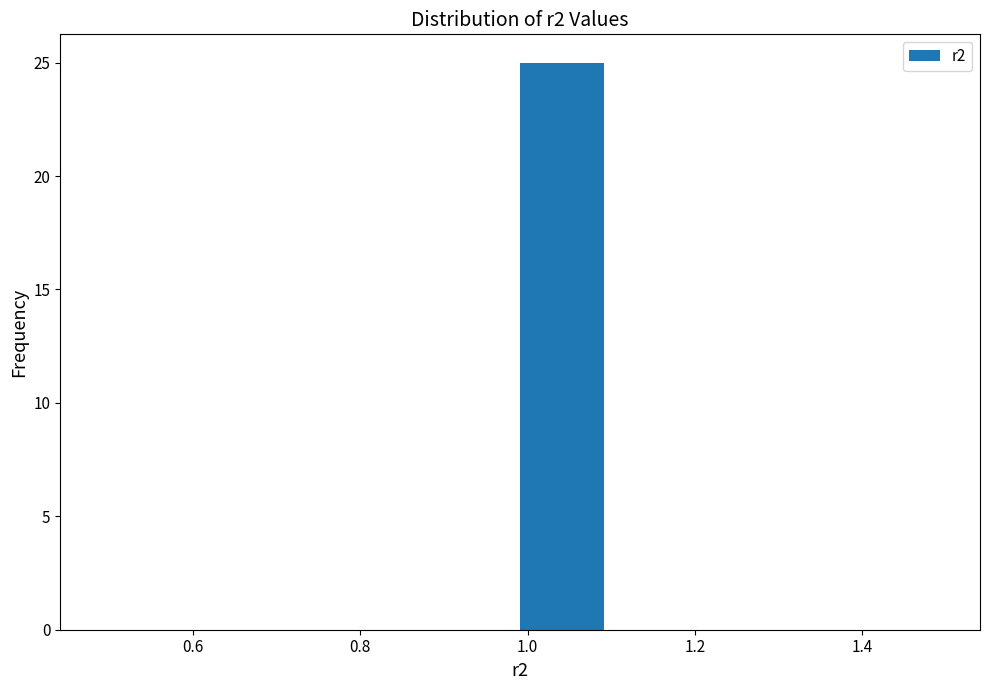

Reading left to right, list every bar in this chart as the range it spans on the x-axis followed by its height. Neither the bar edges nor the heights are printed on the chart, so give them approximately, as read against the axes.

0.5 to 0.6: 0
0.6 to 0.7: 0
0.7 to 0.8: 0
0.8 to 0.9: 0
0.9 to 1.0: 0
1.0 to 1.1: 25
1.1 to 1.2: 0
1.2 to 1.3: 0
1.3 to 1.4: 0
1.4 to 1.5: 0